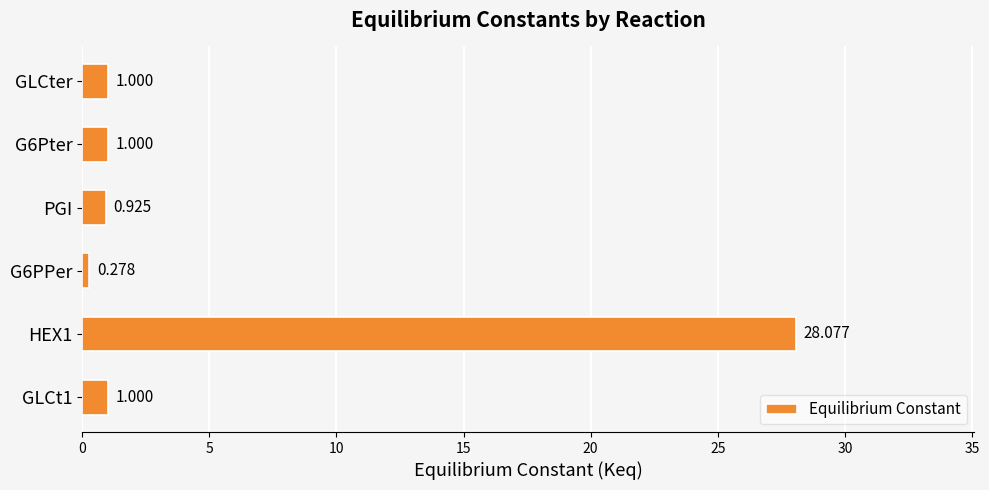

What is the sum of all values?

32.3